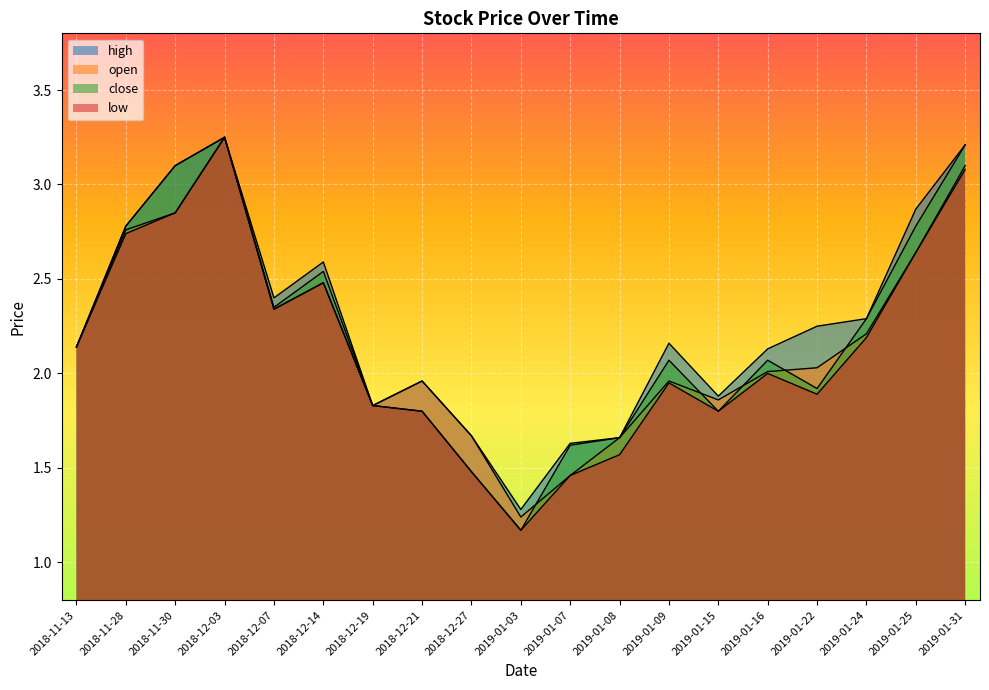

What position from the right is 2019-01-08?

8